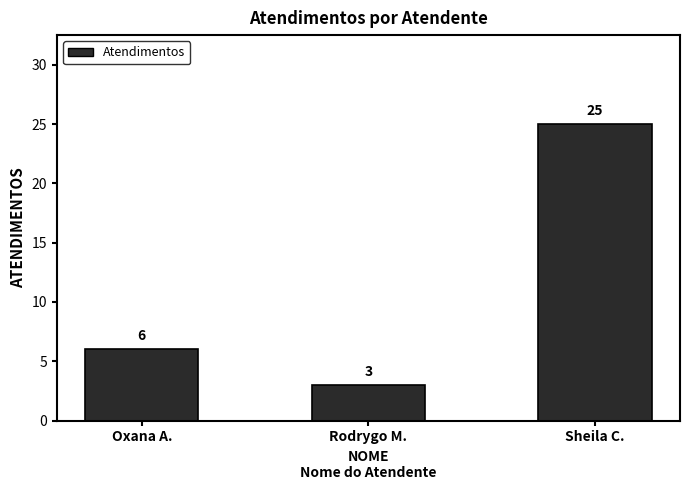

Count the values in the range 3 to 25.

3